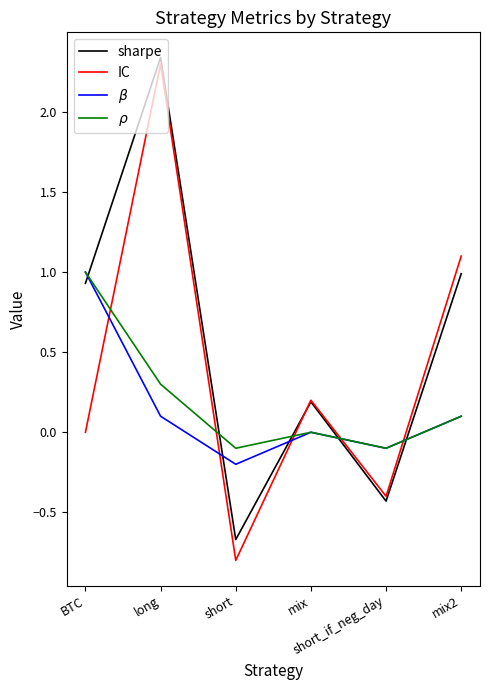

What are all the series names shown in the legend?

sharpe, IC, $\beta$, $\rho$